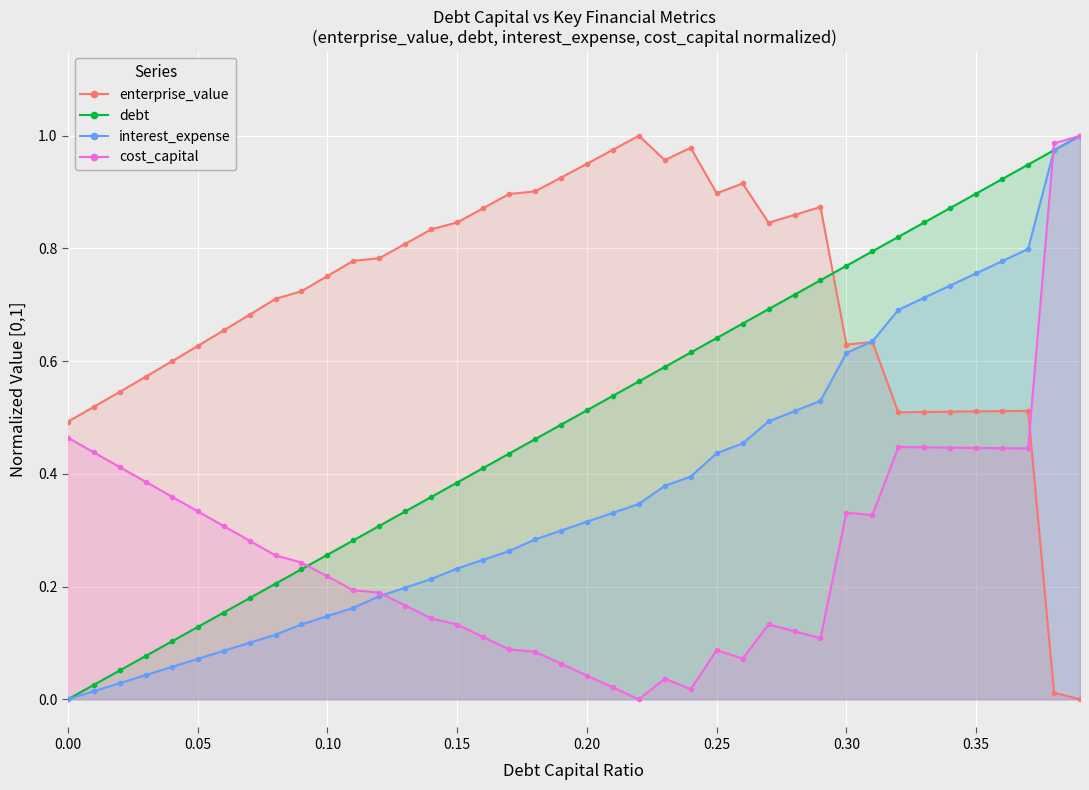

What is the difference between the second highest and minimum values in the cost_capital series?

1.0